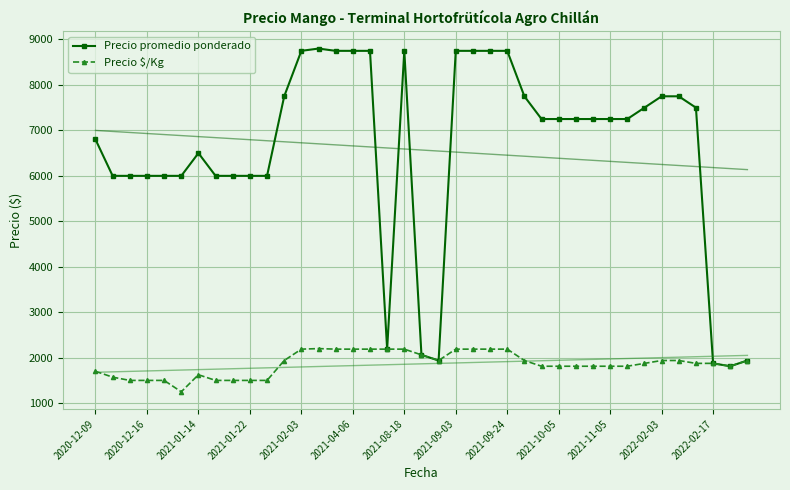

The Precio promedio ponderado series shows 8750 at 22. True or false?

True